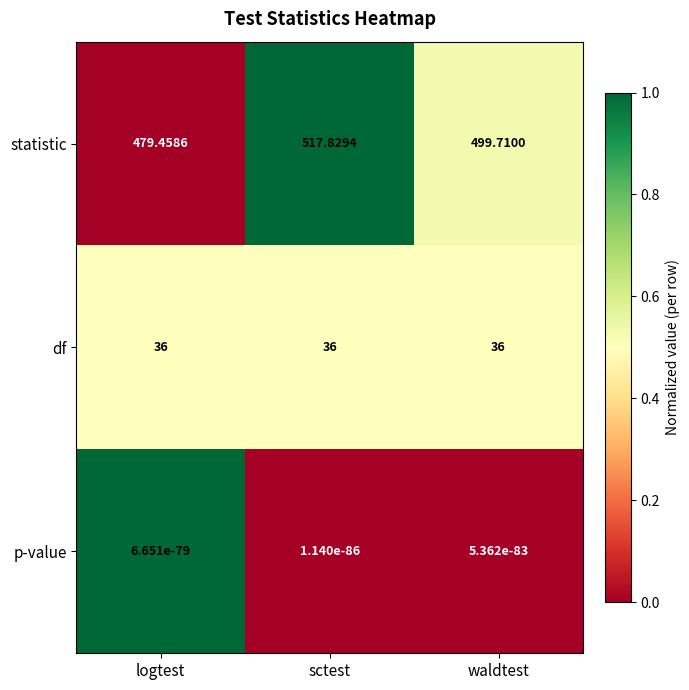

At which label does statistic reach its peak?

sctest